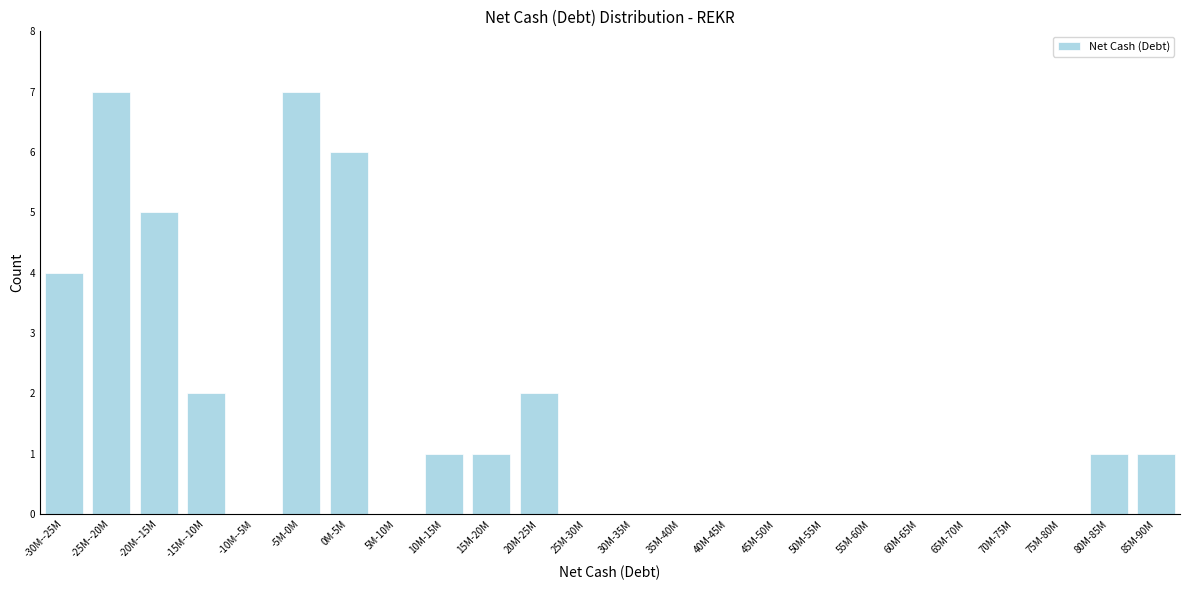

Reading left to right, what are all the values shown in this chart?

-30M--25M=4	-25M--20M=7	-20M--15M=5	-15M--10M=2	-10M--5M=0	-5M-0M=7	0M-5M=6	5M-10M=0	10M-15M=1	15M-20M=1	20M-25M=2	25M-30M=0	30M-35M=0	35M-40M=0	40M-45M=0	45M-50M=0	50M-55M=0	55M-60M=0	60M-65M=0	65M-70M=0	70M-75M=0	75M-80M=0	80M-85M=1	85M-90M=1